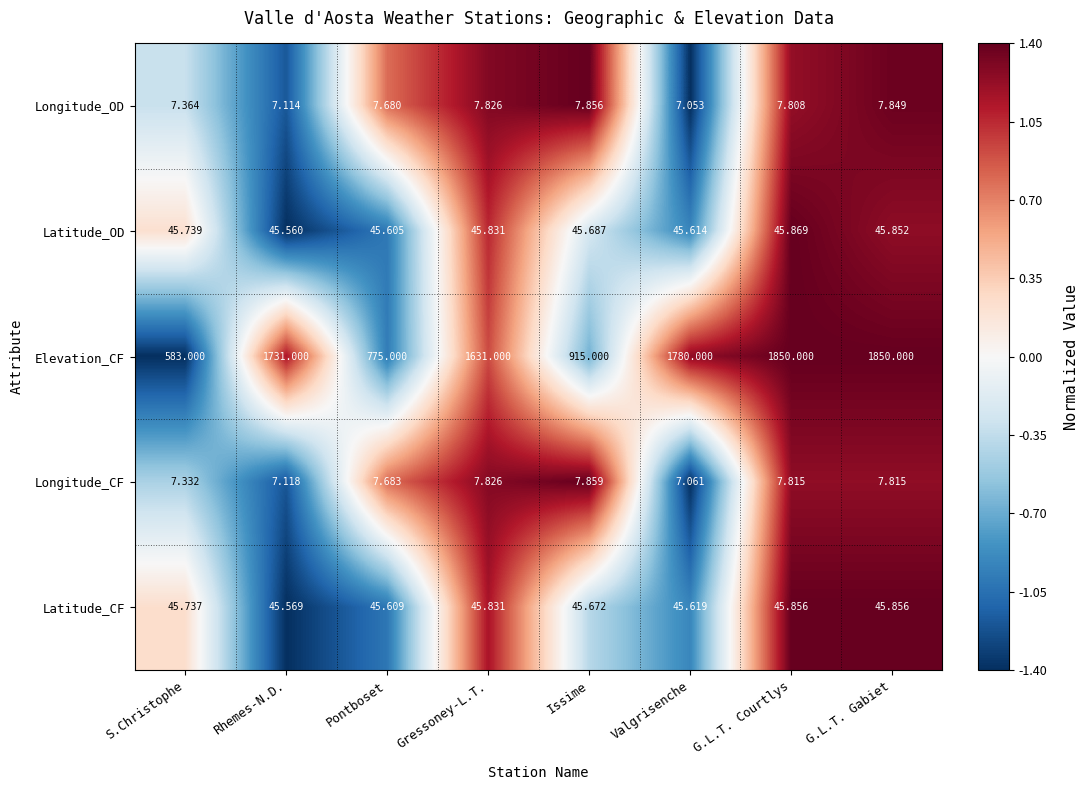

At which category is the sum across all series the highest?

G.L.T. Gabiet